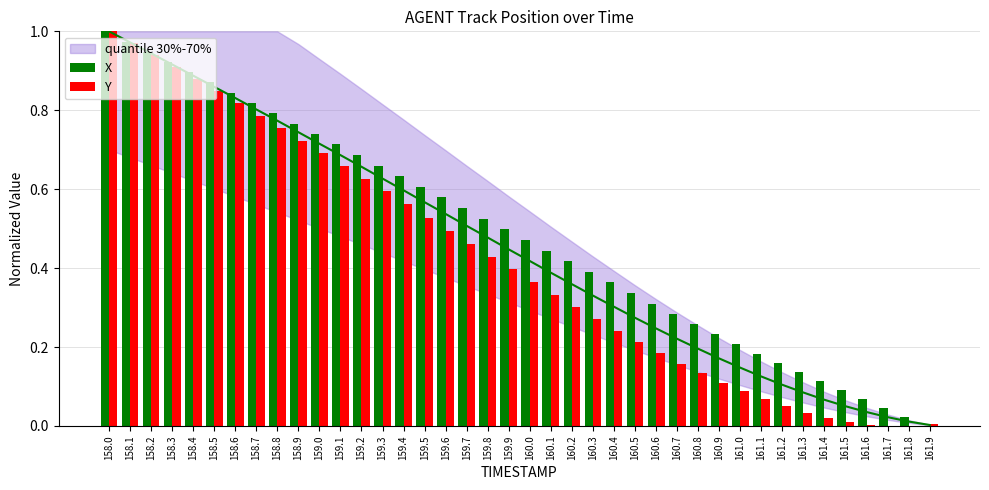

True or false: Y has a value of 0.5 at 159.5.

True